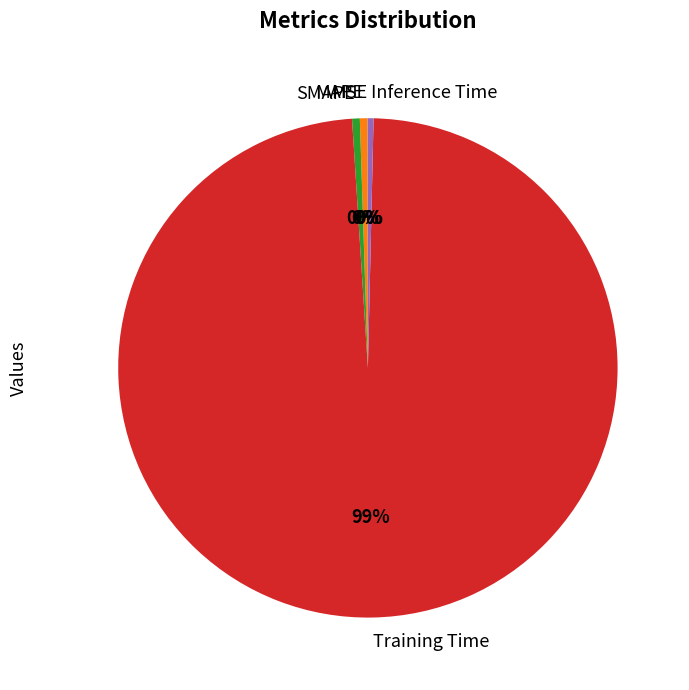

Between SMAPE and Training Time, which is larger?

Training Time